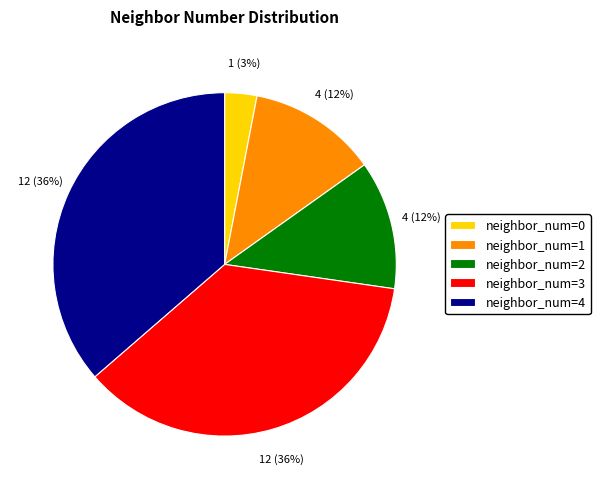

Is the sum of neighbor_num=0 and neighbor_num=2 greater than half?

No